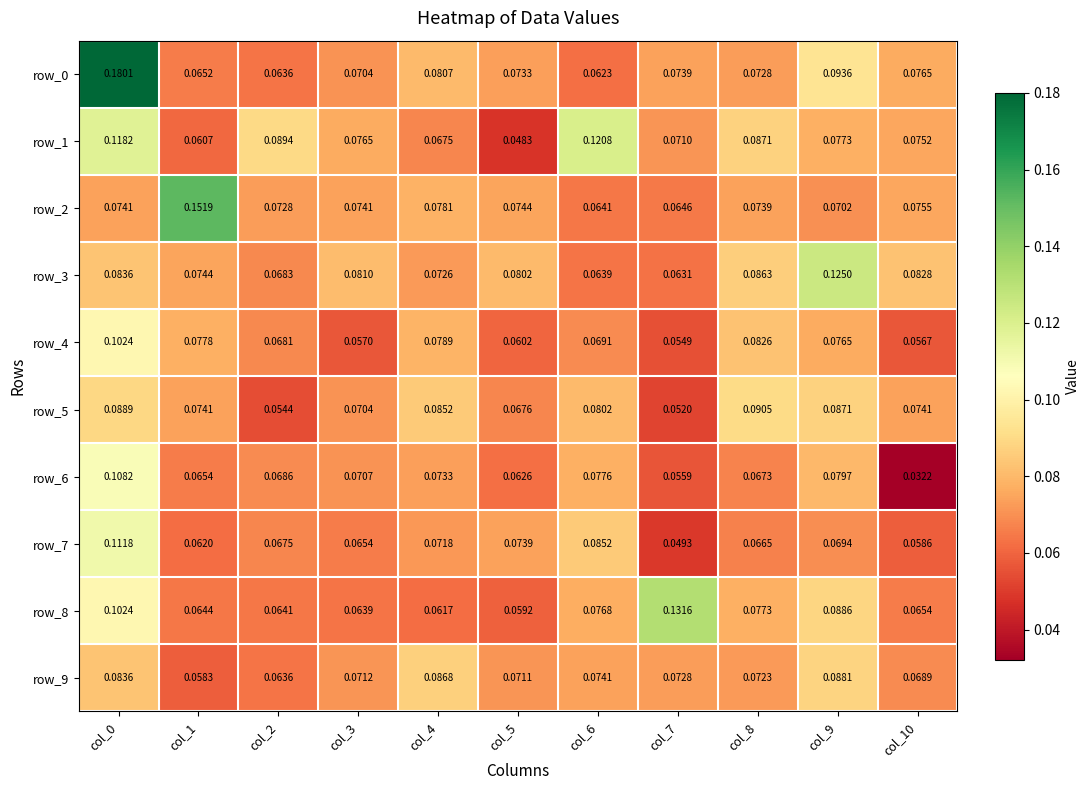

Is the value of row_6 at col_3 greater than the value of row_9 at col_9?

No